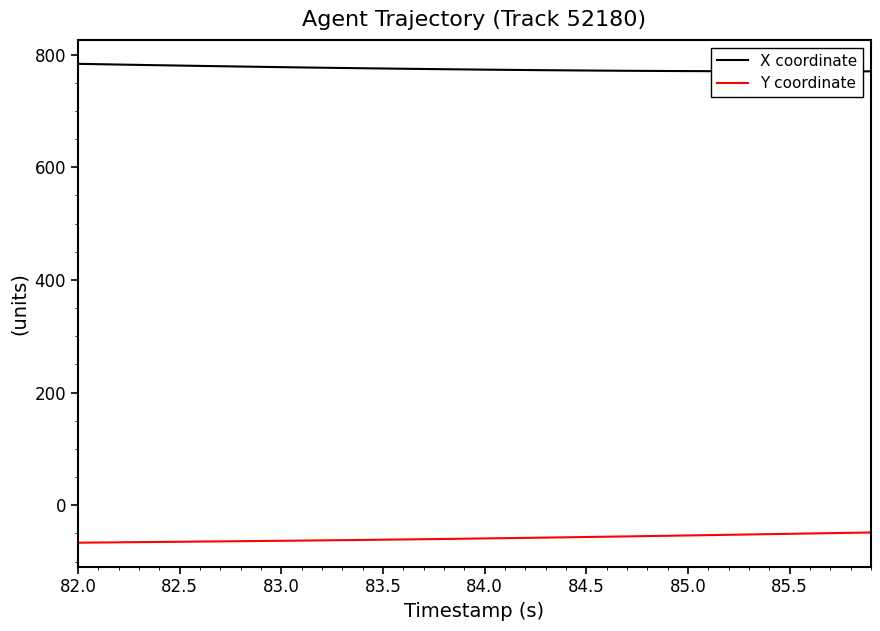

What is the minimum value for X coordinate?

770.4